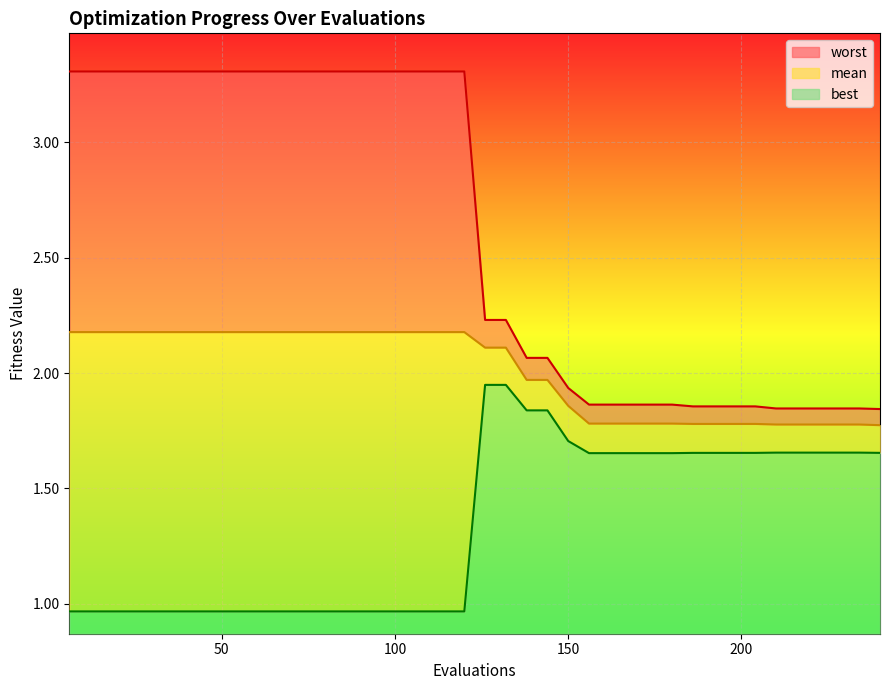

How many lines are shown in the chart?

3